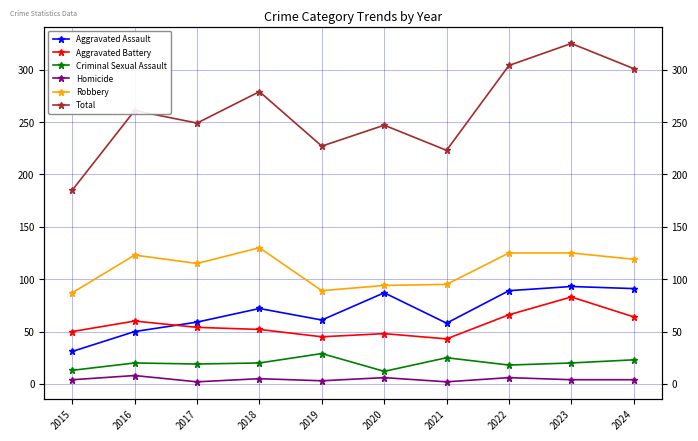

Reading left to right, list all the values displayed in this chart.

Aggravated Assault: 2015=31	2016=50	2017=59	2018=72	2019=61	2020=87	2021=58	2022=89	2023=93	2024=91
Aggravated Battery: 2015=50	2016=60	2017=54	2018=52	2019=45	2020=48	2021=43	2022=66	2023=83	2024=64
Criminal Sexual Assault: 2015=13	2016=20	2017=19	2018=20	2019=29	2020=12	2021=25	2022=18	2023=20	2024=23
Homicide: 2015=4	2016=8	2017=2	2018=5	2019=3	2020=6	2021=2	2022=6	2023=4	2024=4
Robbery: 2015=87	2016=123	2017=115	2018=130	2019=89	2020=94	2021=95	2022=125	2023=125	2024=119
Total: 2015=185	2016=261	2017=249	2018=279	2019=227	2020=247	2021=223	2022=304	2023=325	2024=301